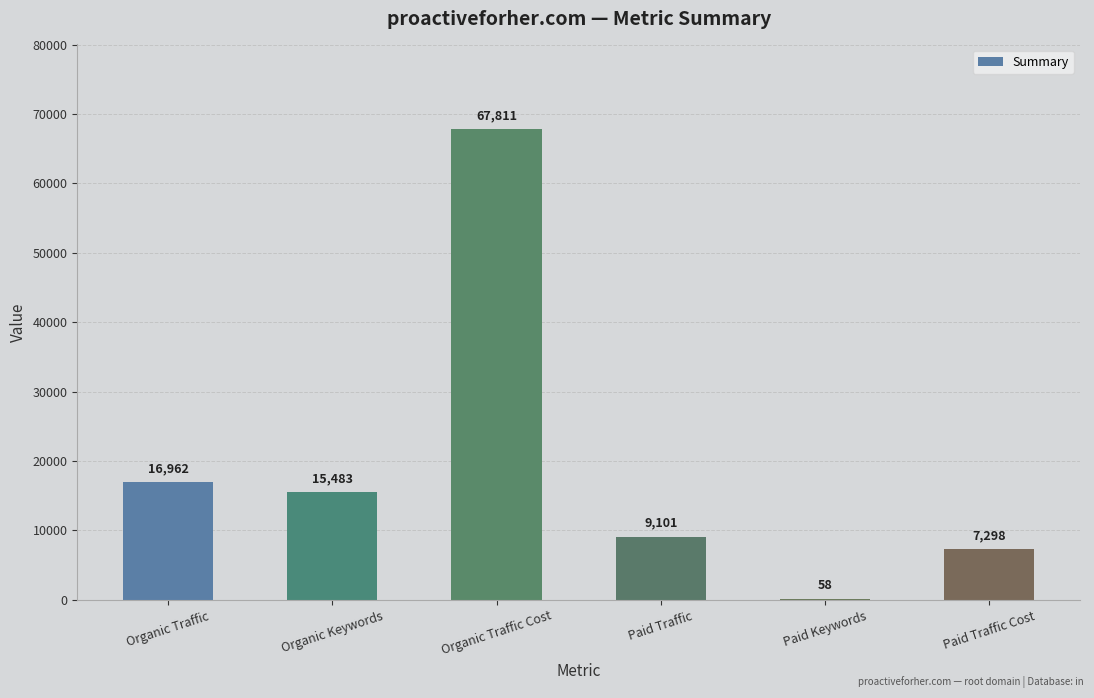

Reading left to right, extract all data points from this chart.

Organic Traffic=16962	Organic Keywords=15483	Organic Traffic Cost=67811	Paid Traffic=9101	Paid Keywords=58	Paid Traffic Cost=7298